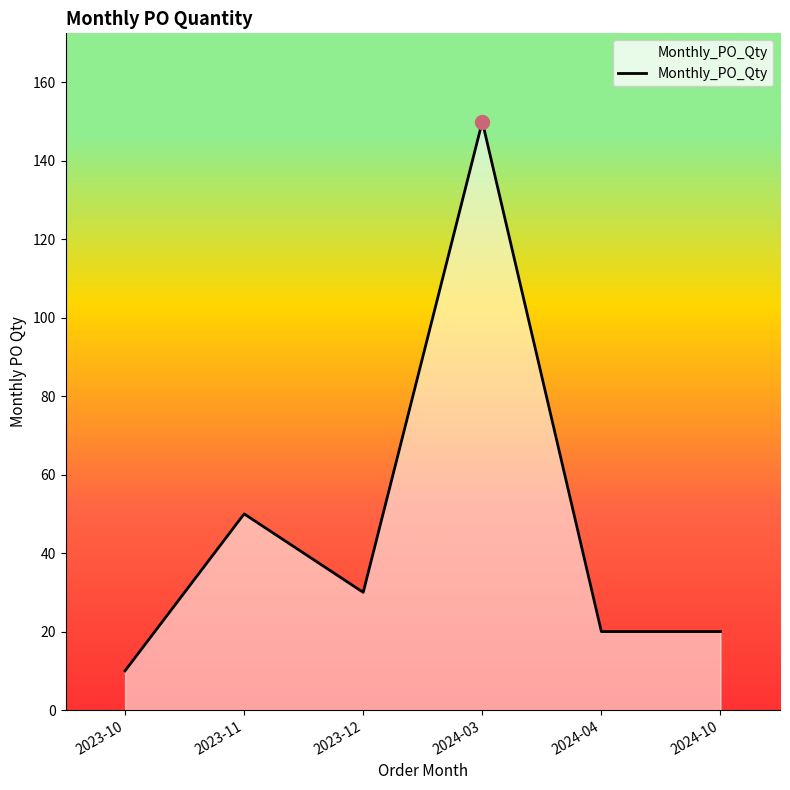

What is the average value?

47